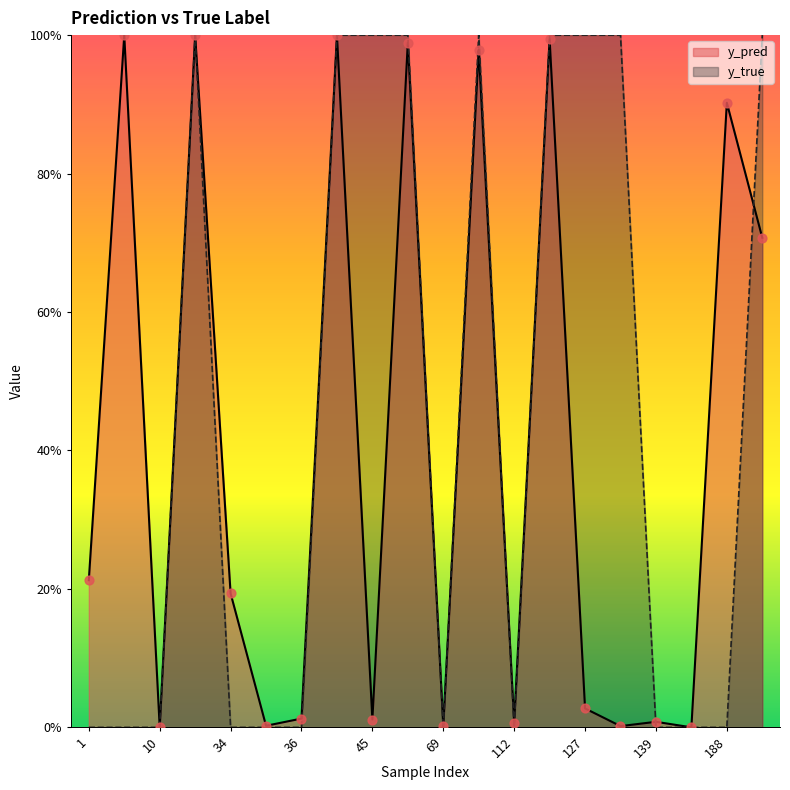

Which series reaches the minimum Y coordinate?

y_true